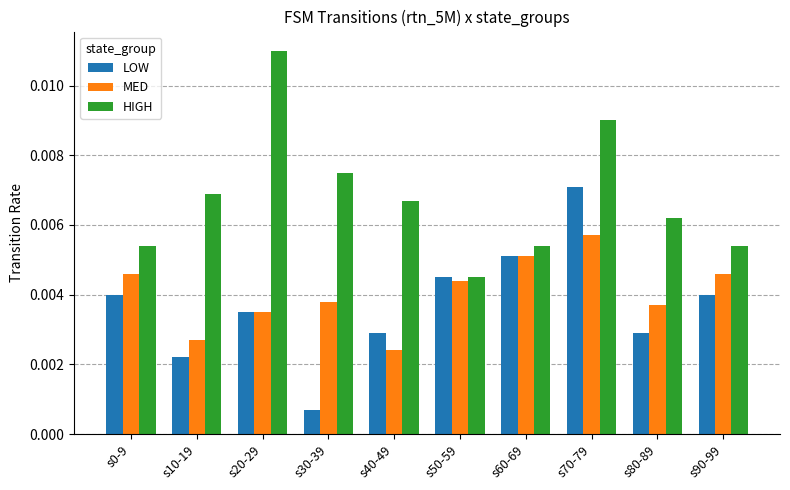

How many bars are there in each group?

3